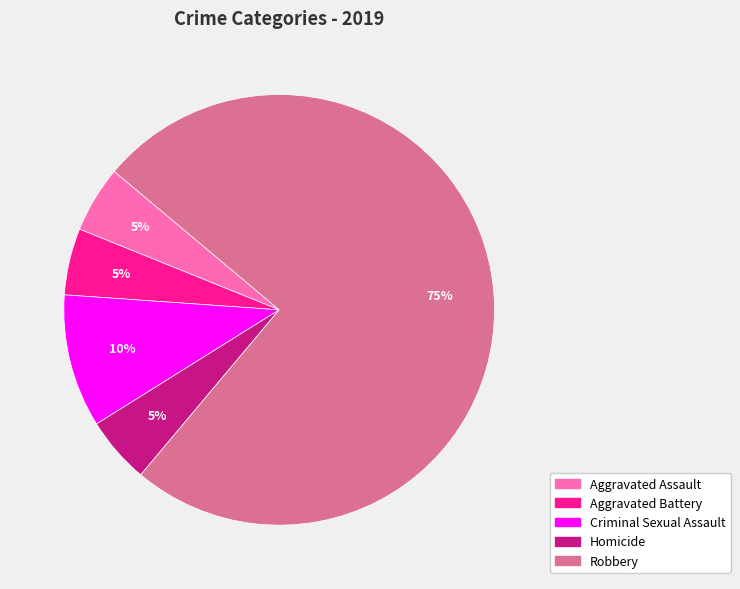

What is the ratio of the value at Criminal Sexual Assault to the value at Homicide?

2.0